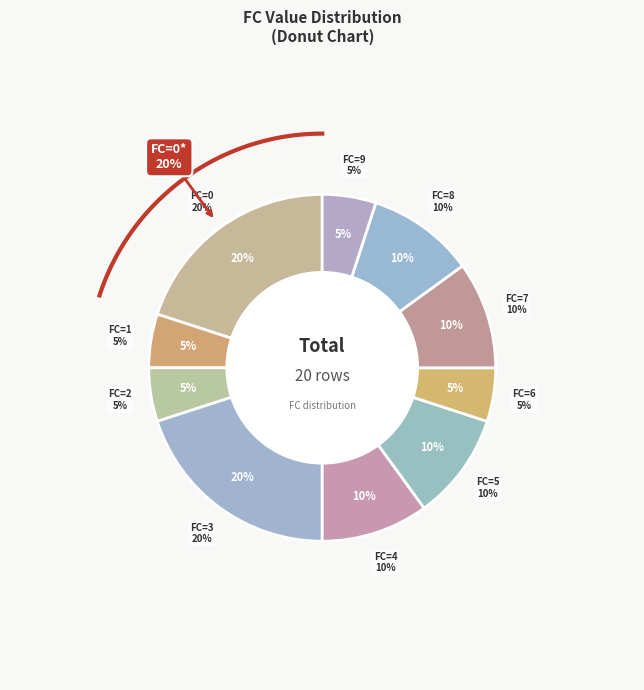

Do 1 and 6 together represent more than half of the pie?

No